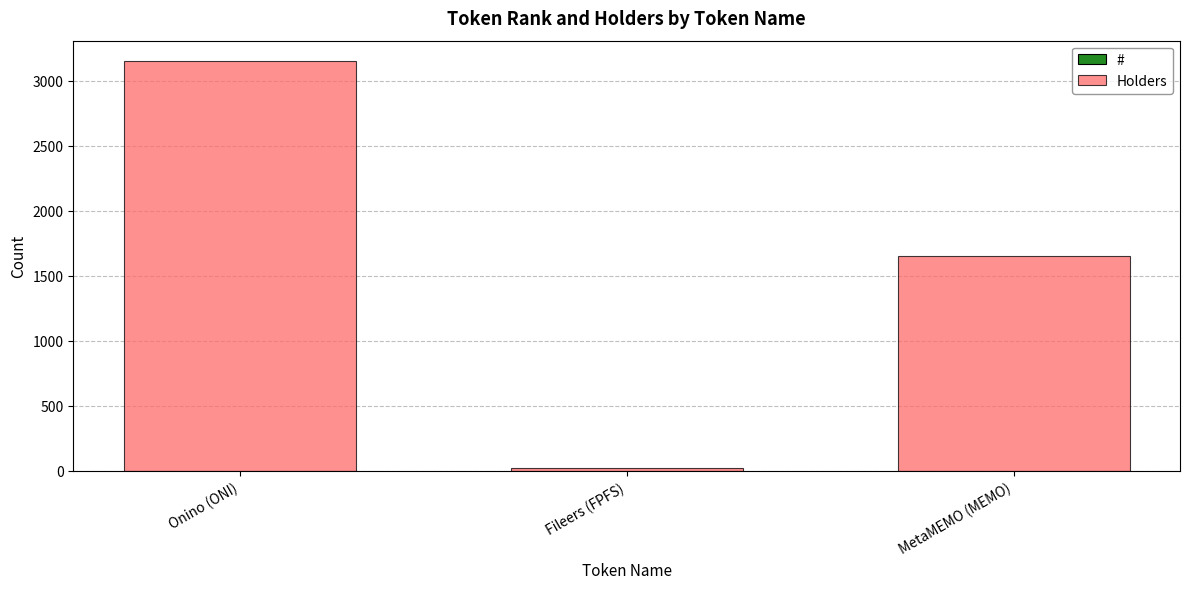

At which category is the sum across all series the highest?

Onino (ONI)